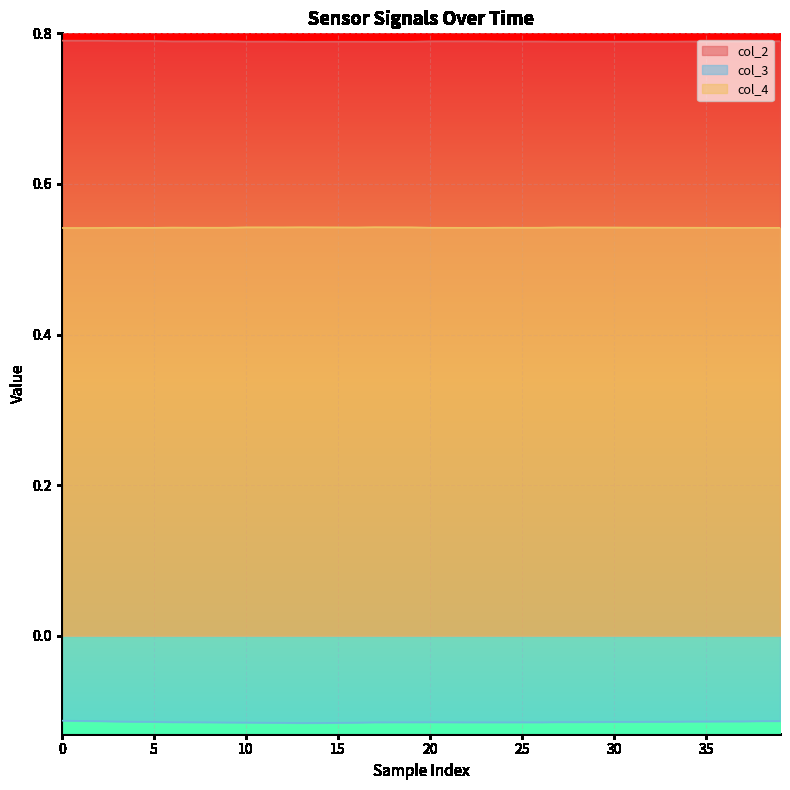

Which category has the lowest value across all series?

13